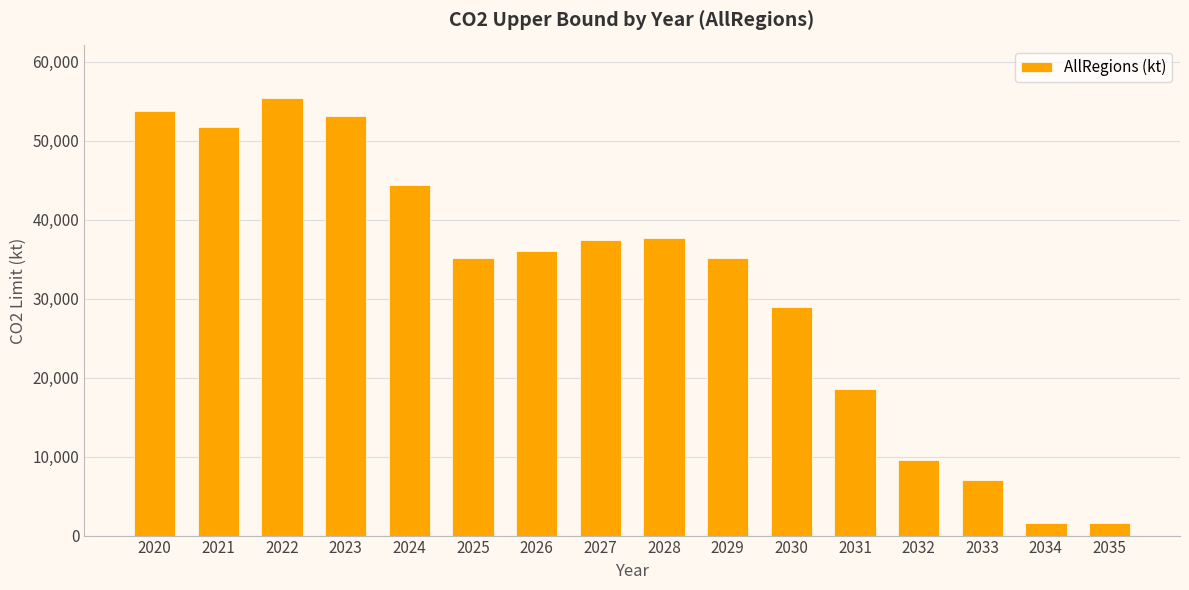

What is the approximate value at 2030?

28891.8